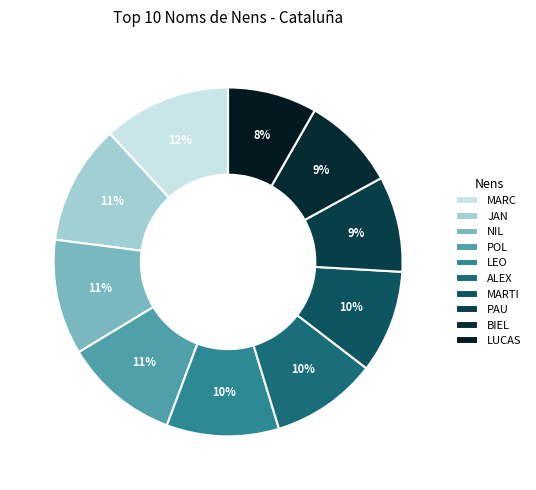

Does LUCAS account for over 50% of the chart?

No